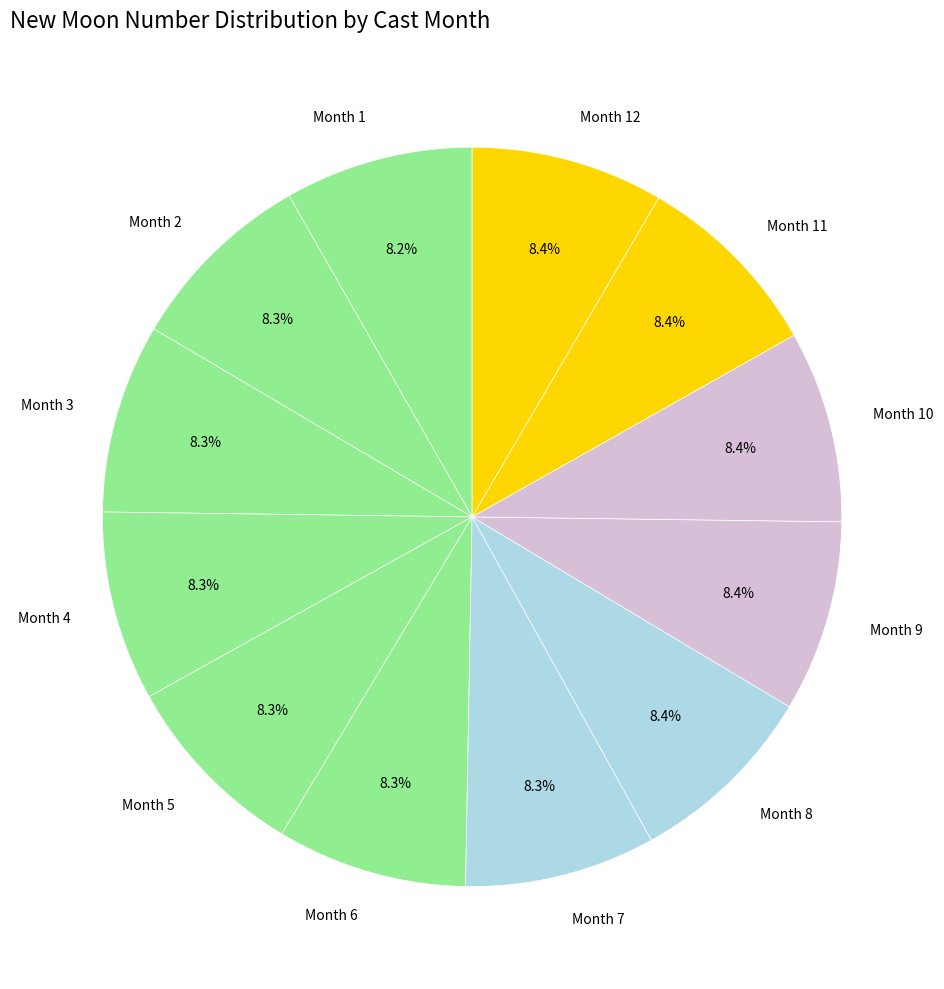

What percentage is NOT represented by Month 2?

91.7%